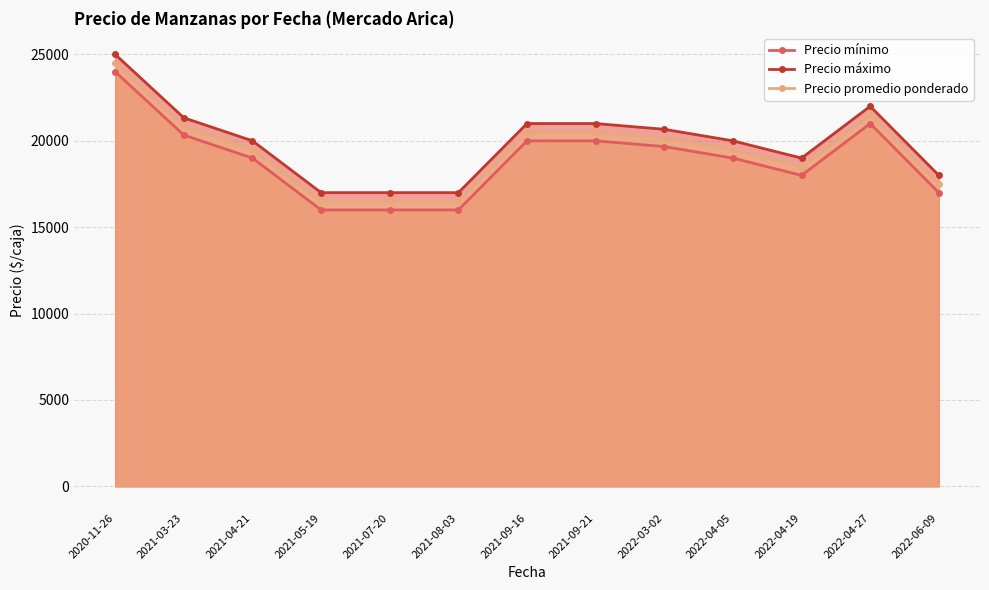

True or false: Precio mínimo and Precio promedio ponderado intersect in this chart.

False